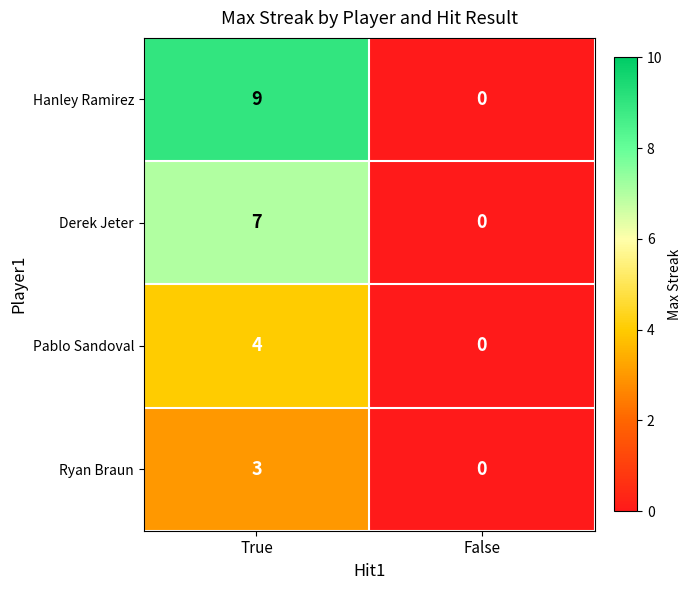

At how many categories does at least one series exceed 2?

1